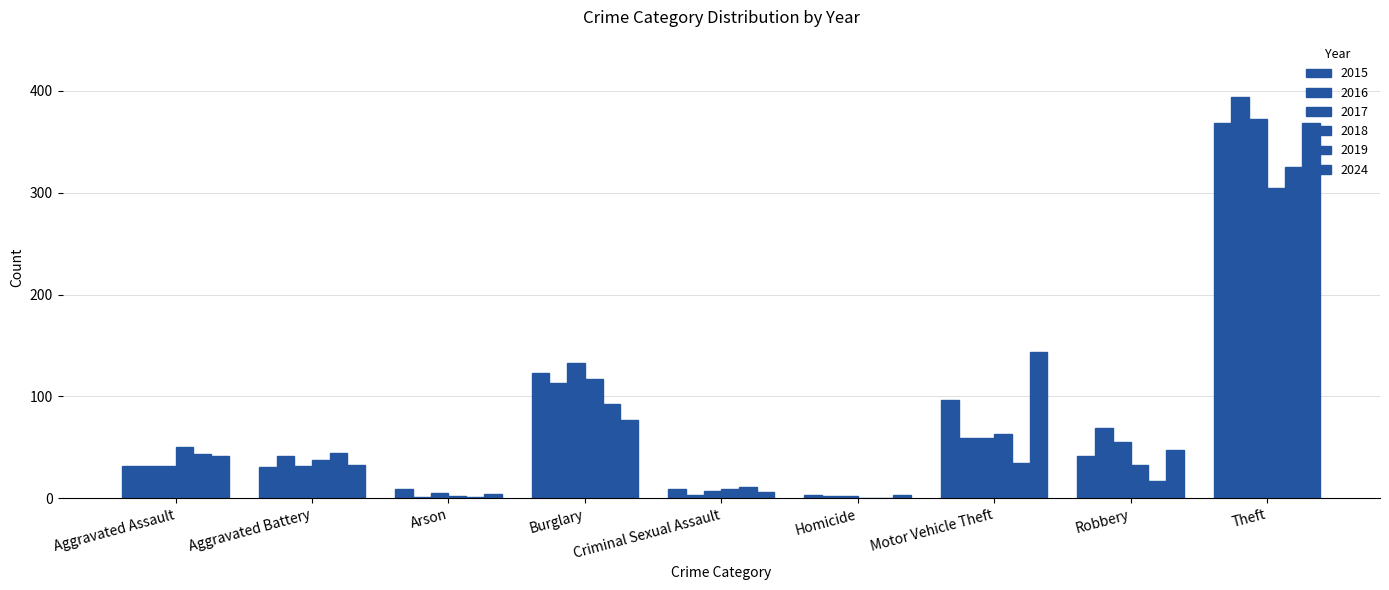

Which has a higher value, Motor Vehicle Theft or Aggravated Battery?

Motor Vehicle Theft